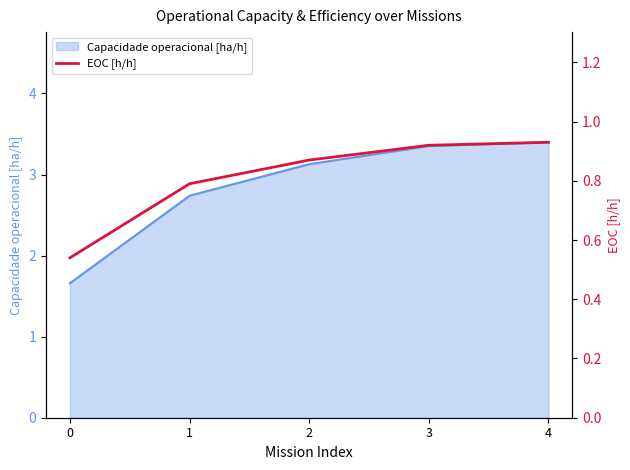

Is it true that the value at 4 is 0.9?

True